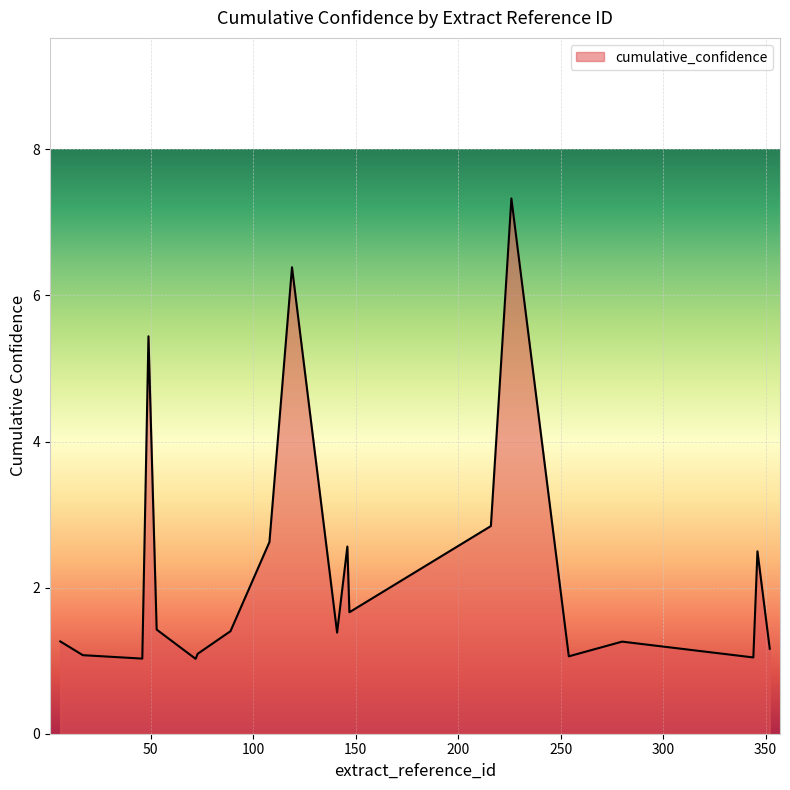

What is the difference between the maximum and minimum values?

6.3